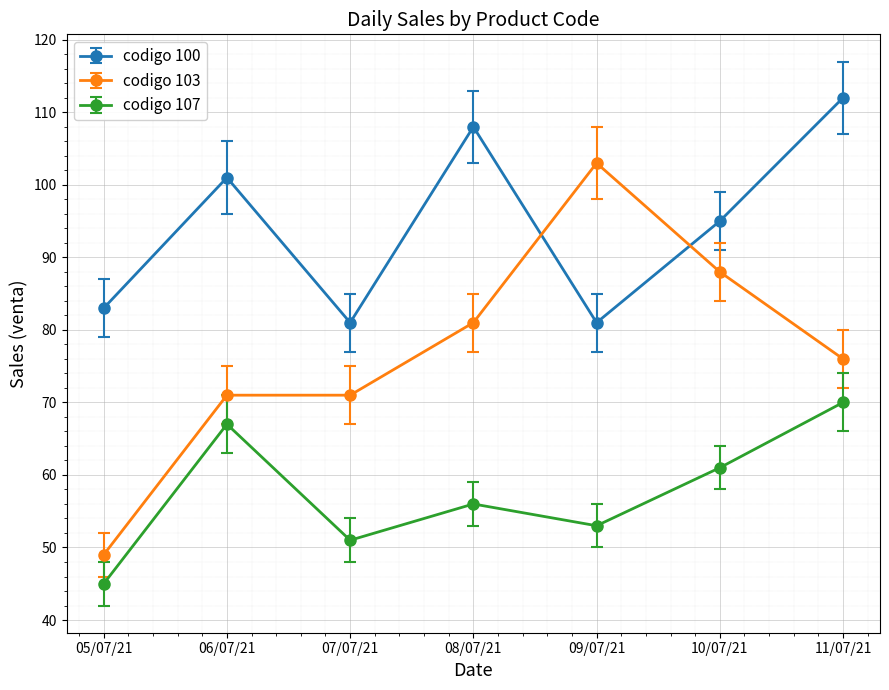

What is the average value of the codigo 107 series?

58